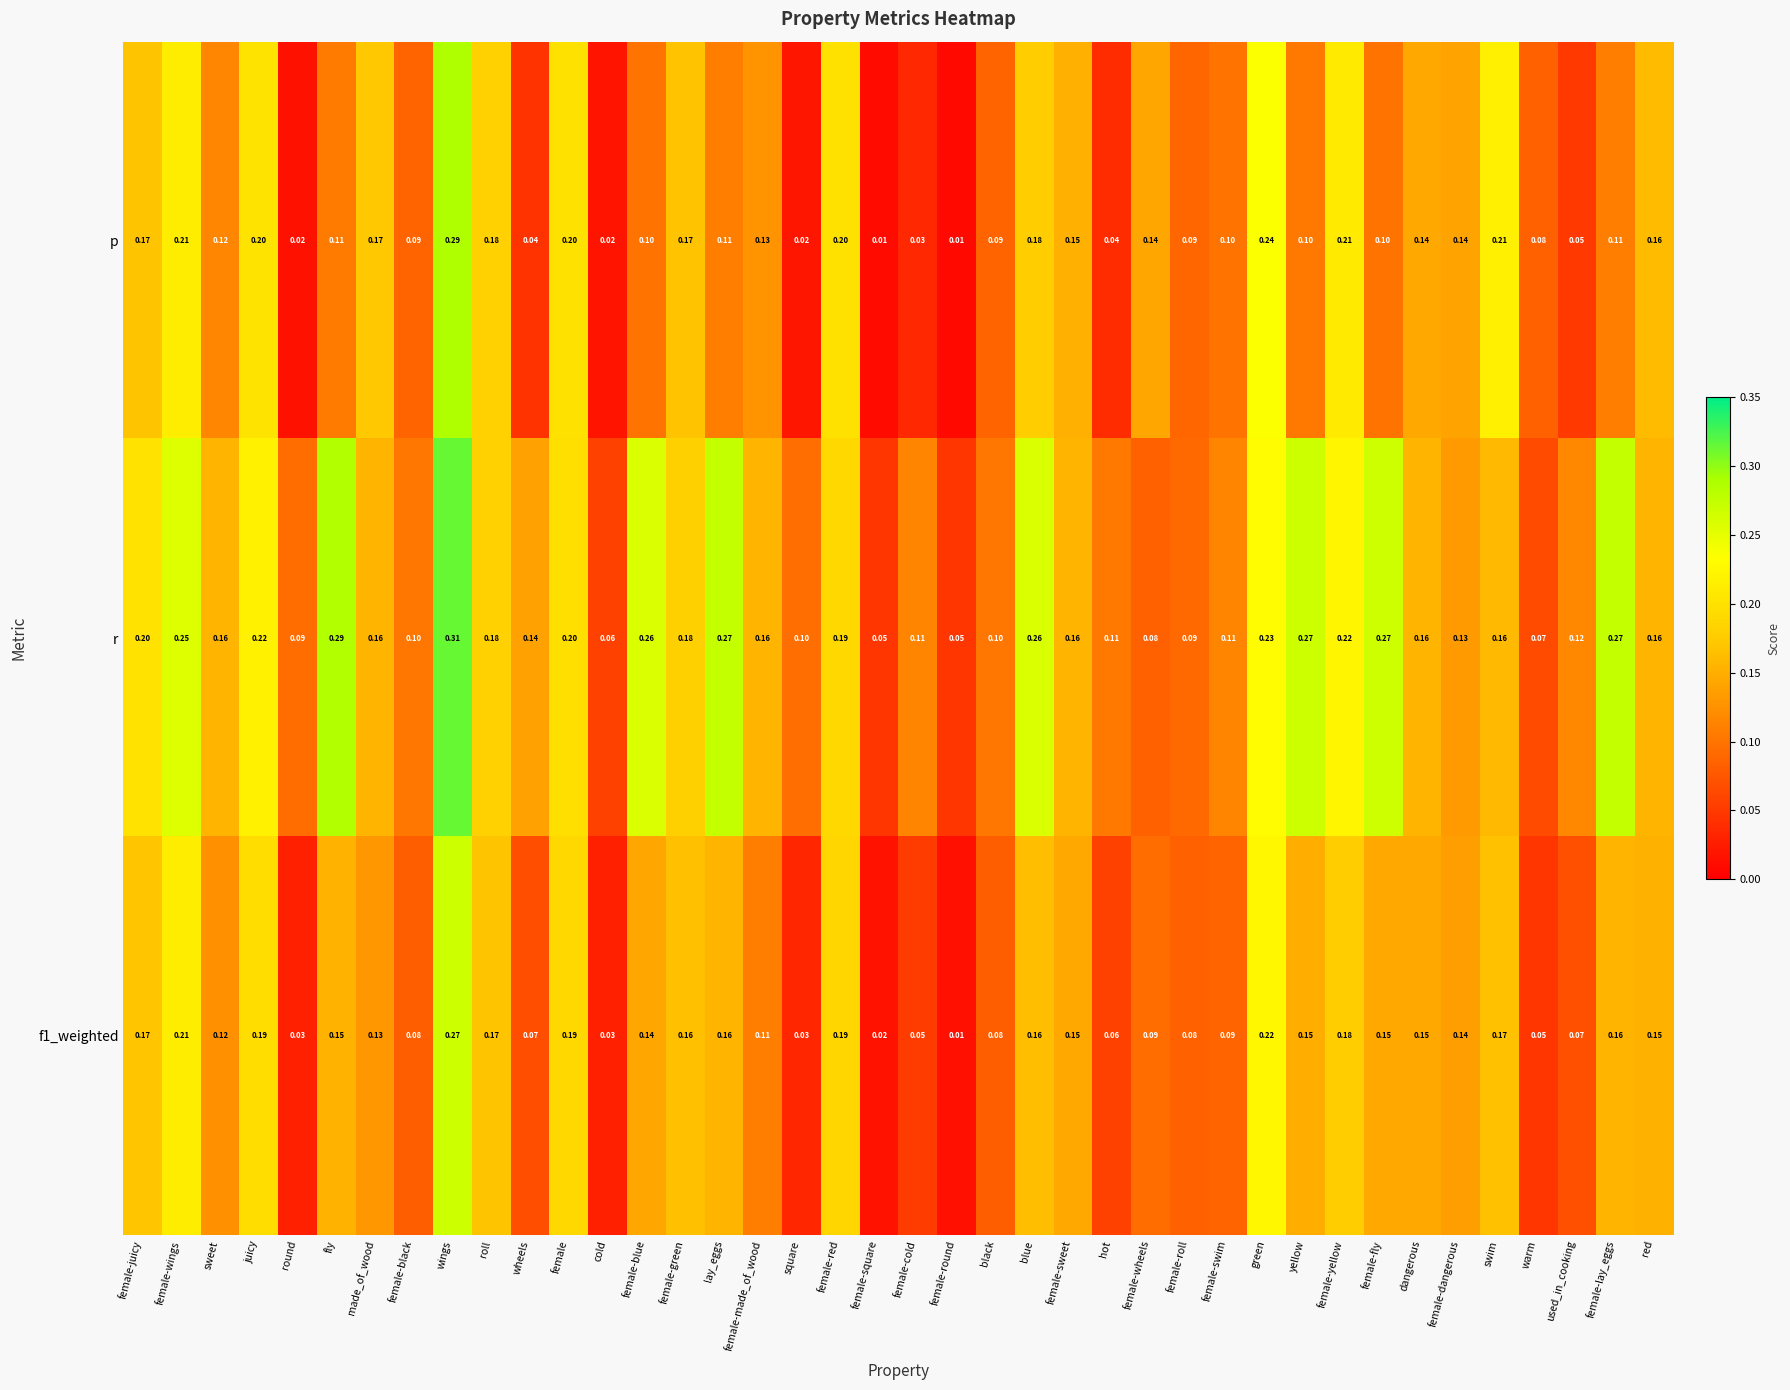

Which series has the widest spread of values?

p